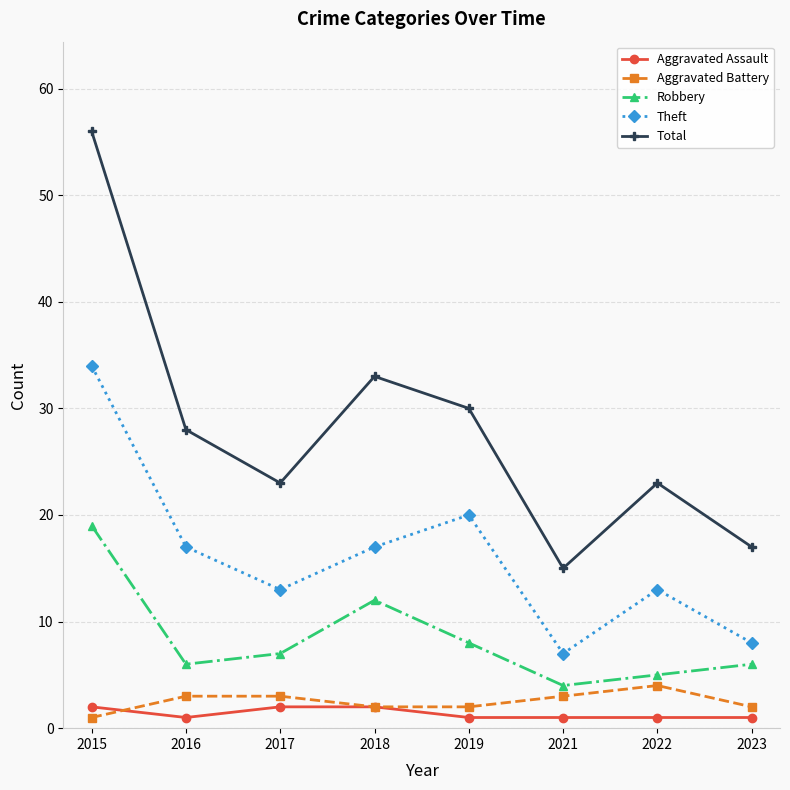

How many series are shown in this chart?

5